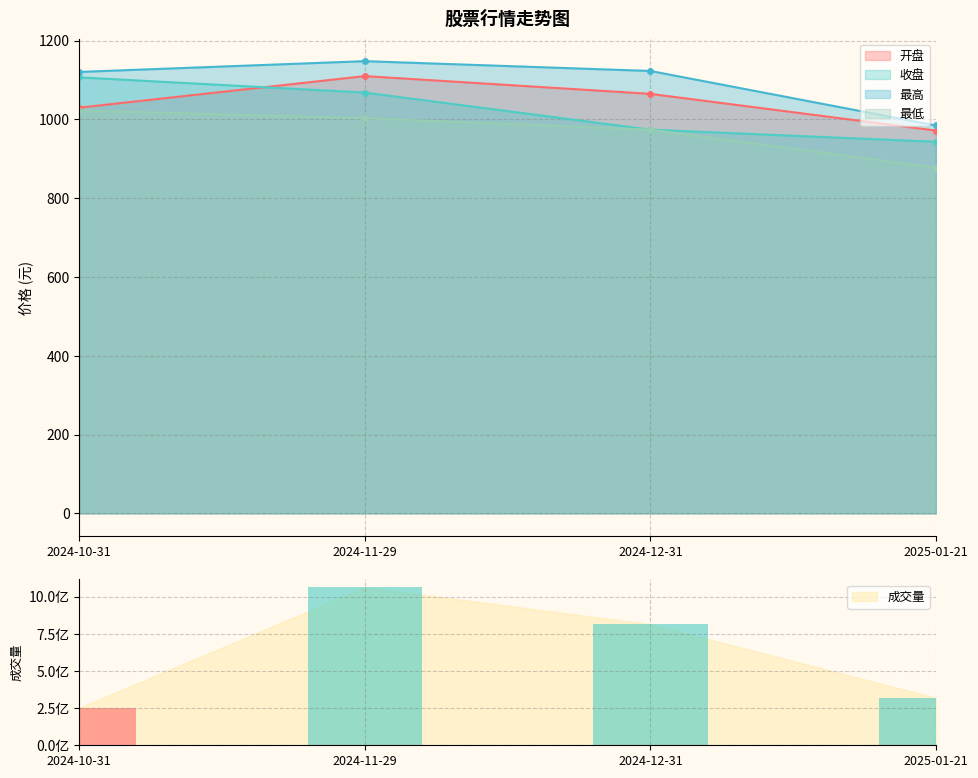

Which category has the highest value in the 开盘 series?

2024-11-29